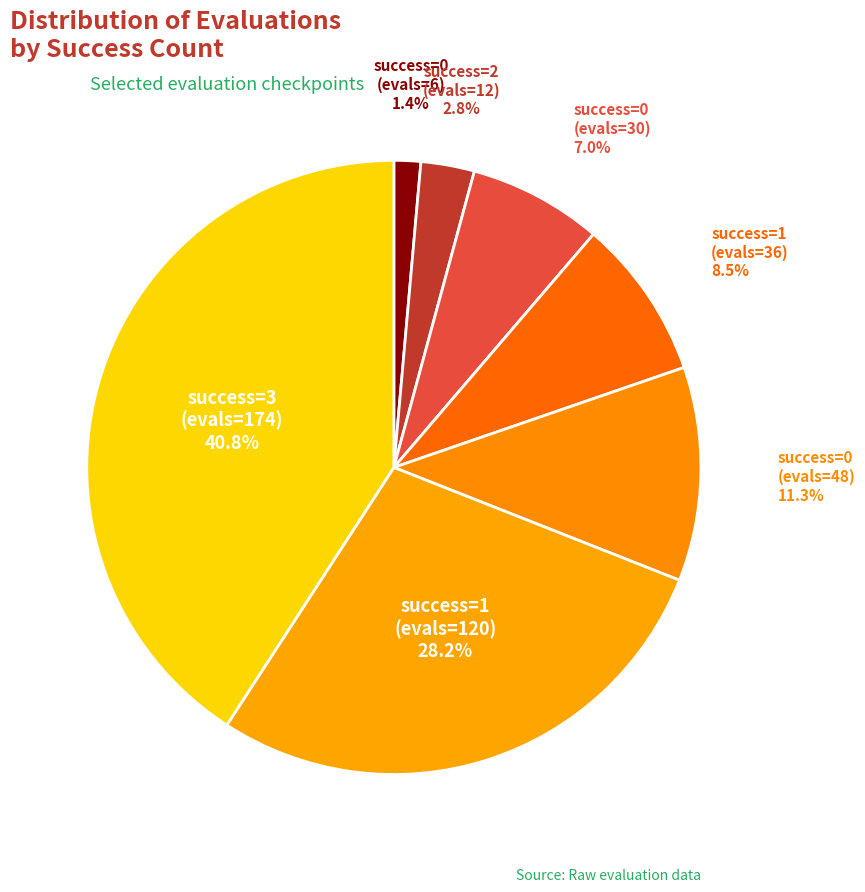

Does any single category account for the majority?

No